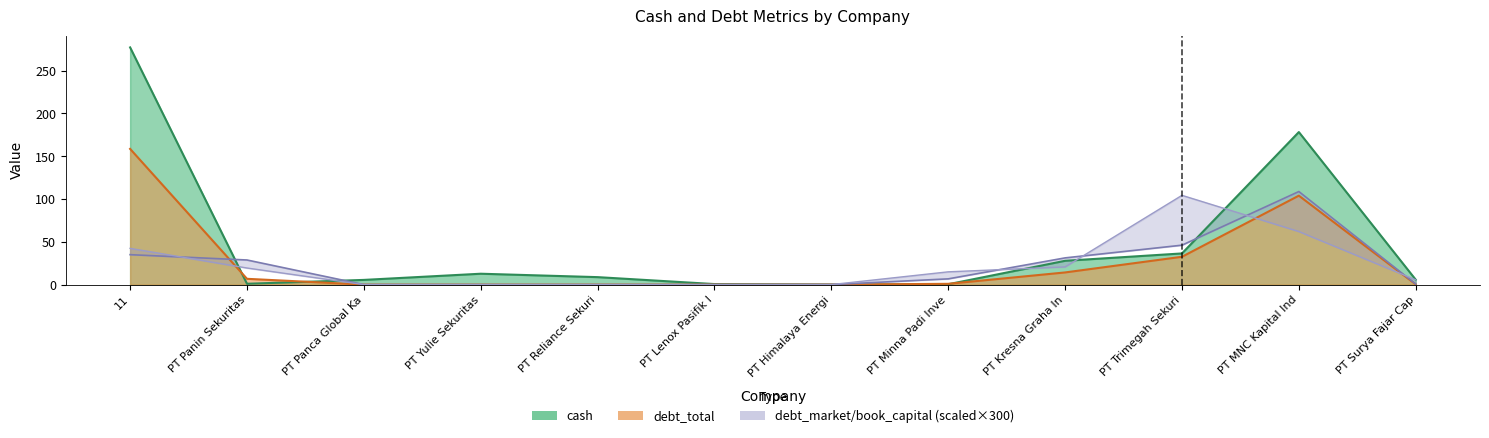

What is the difference between the highest and lowest values at PT Yulie Sekuritas?

12.7